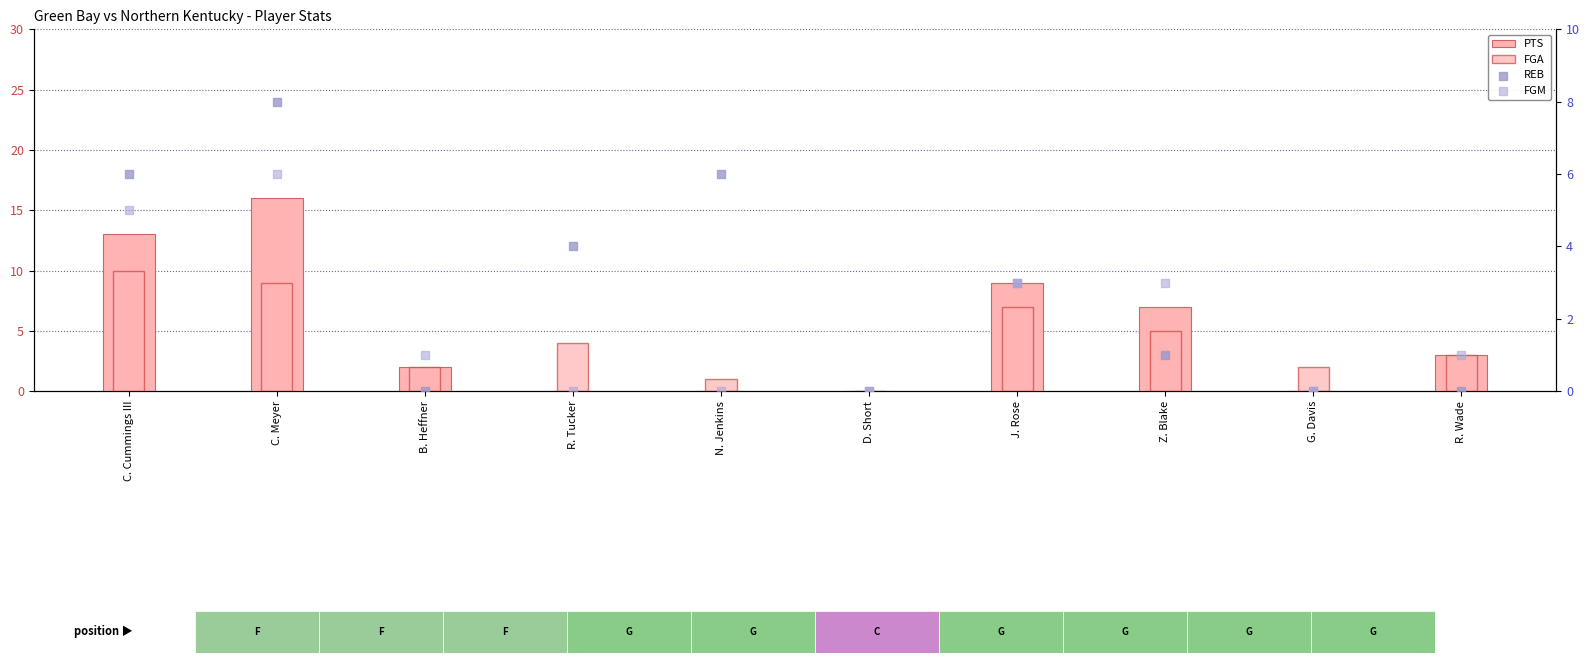

Is the value of FGA at R. Wade greater than the value of PTS at D. Short?

Yes